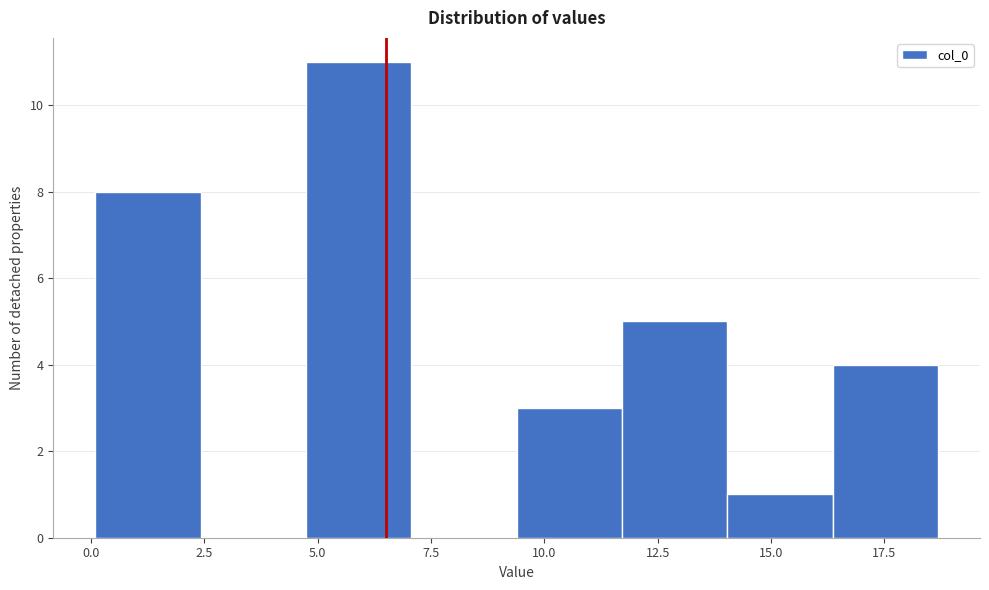

Reading left to right, transcribe this chart: for each bar, give the range it covers on the x-axis and its height. Neither the bar edges nor the heights are printed on the chart, so give them approximately, as read against the axes.

0.0 to 2.5: 8
2.5 to 4.5: 0
4.5 to 7.0: 11
7.0 to 9.5: 0
9.5 to 11.5: 3
11.5 to 14.0: 5
14.0 to 16.5: 1
16.5 to 18.5: 4